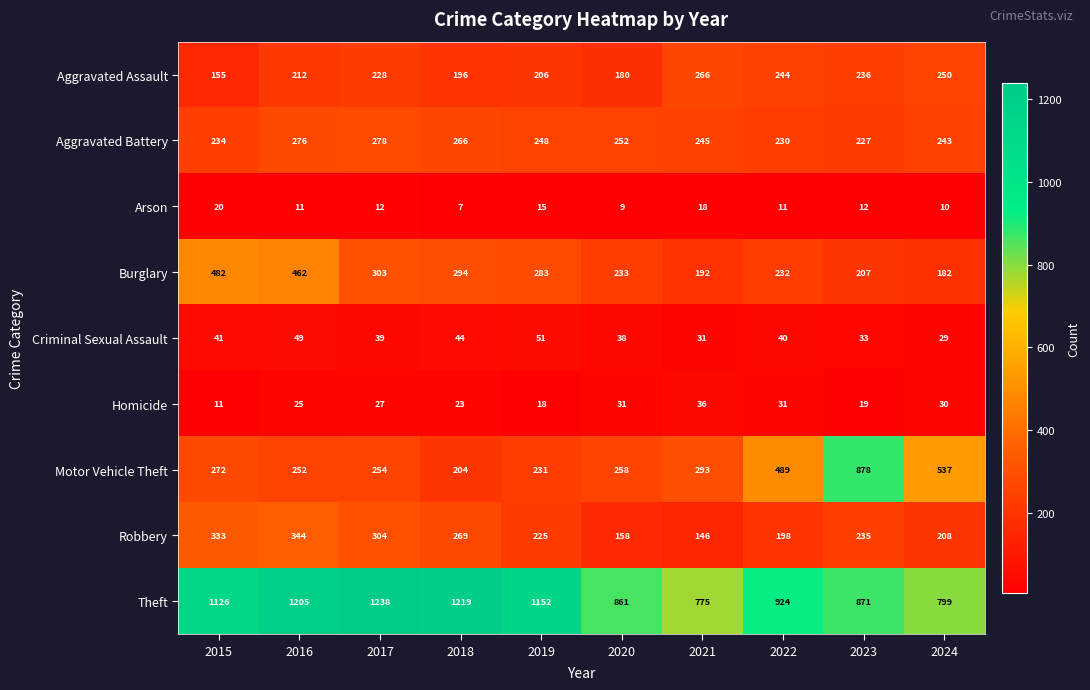

True or false: Theft has a value of 1989 at 2015.

False